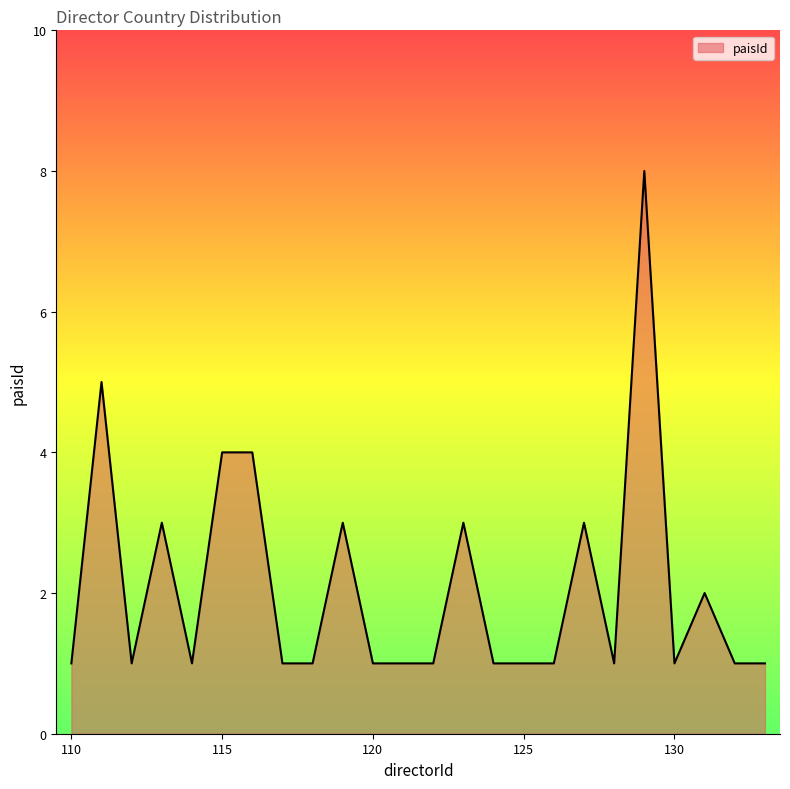

How many lines are shown in the chart?

1